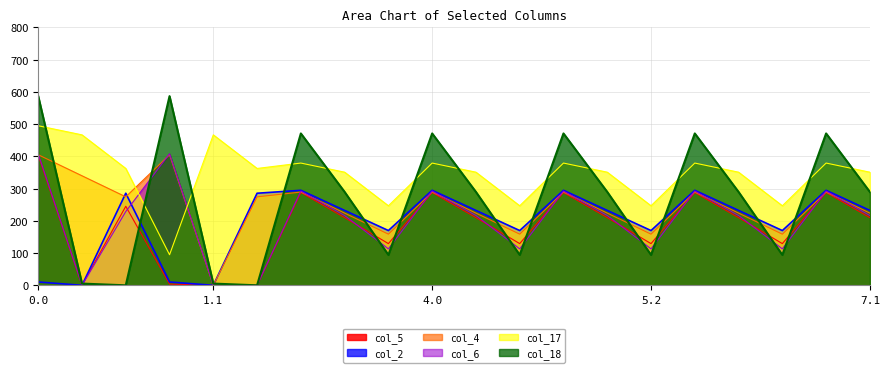

True or false: col_17 and col_5 intersect in this chart.

False